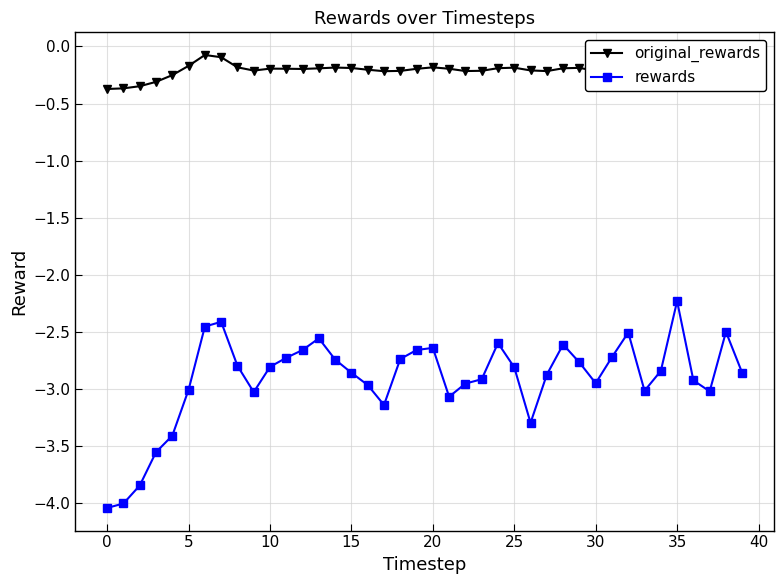

At how many categories does at least one series exceed -2?

40